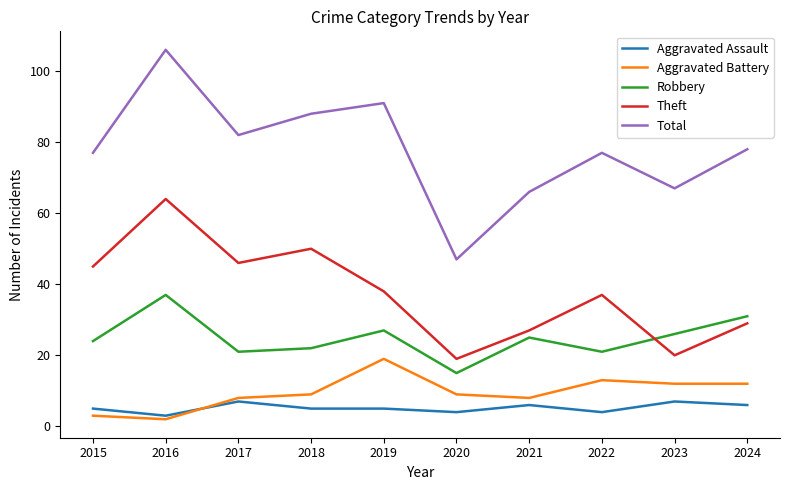

What is the difference between the maximum and second lowest values in the Total series?

40